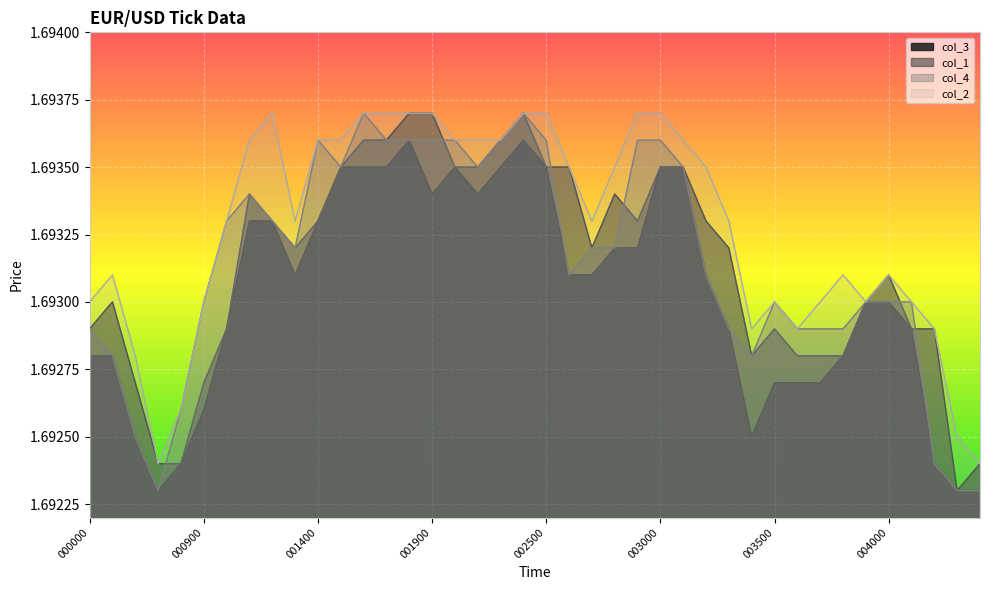

Reading left to right, list all the values displayed in this chart.

col_1: 1.7	1.7	1.7	1.7	1.7	1.7	1.7	1.7	1.7	1.7	1.7	1.7	1.7	1.7	1.7	1.7	1.7	1.7	1.7	1.7	1.7	1.7	1.7	1.7	1.7	1.7	1.7	1.7	1.7	1.7	1.7	1.7	1.7	1.7	1.7	1.7	1.7	1.7	1.7	1.7
col_2: 1.7	1.7	1.7	1.7	1.7	1.7	1.7	1.7	1.7	1.7	1.7	1.7	1.7	1.7	1.7	1.7	1.7	1.7	1.7	1.7	1.7	1.7	1.7	1.7	1.7	1.7	1.7	1.7	1.7	1.7	1.7	1.7	1.7	1.7	1.7	1.7	1.7	1.7	1.7	1.7
col_3: 1.7	1.7	1.7	1.7	1.7	1.7	1.7	1.7	1.7	1.7	1.7	1.7	1.7	1.7	1.7	1.7	1.7	1.7	1.7	1.7	1.7	1.7	1.7	1.7	1.7	1.7	1.7	1.7	1.7	1.7	1.7	1.7	1.7	1.7	1.7	1.7	1.7	1.7	1.7	1.7
col_4: 1.7	1.7	1.7	1.7	1.7	1.7	1.7	1.7	1.7	1.7	1.7	1.7	1.7	1.7	1.7	1.7	1.7	1.7	1.7	1.7	1.7	1.7	1.7	1.7	1.7	1.7	1.7	1.7	1.7	1.7	1.7	1.7	1.7	1.7	1.7	1.7	1.7	1.7	1.7	1.7